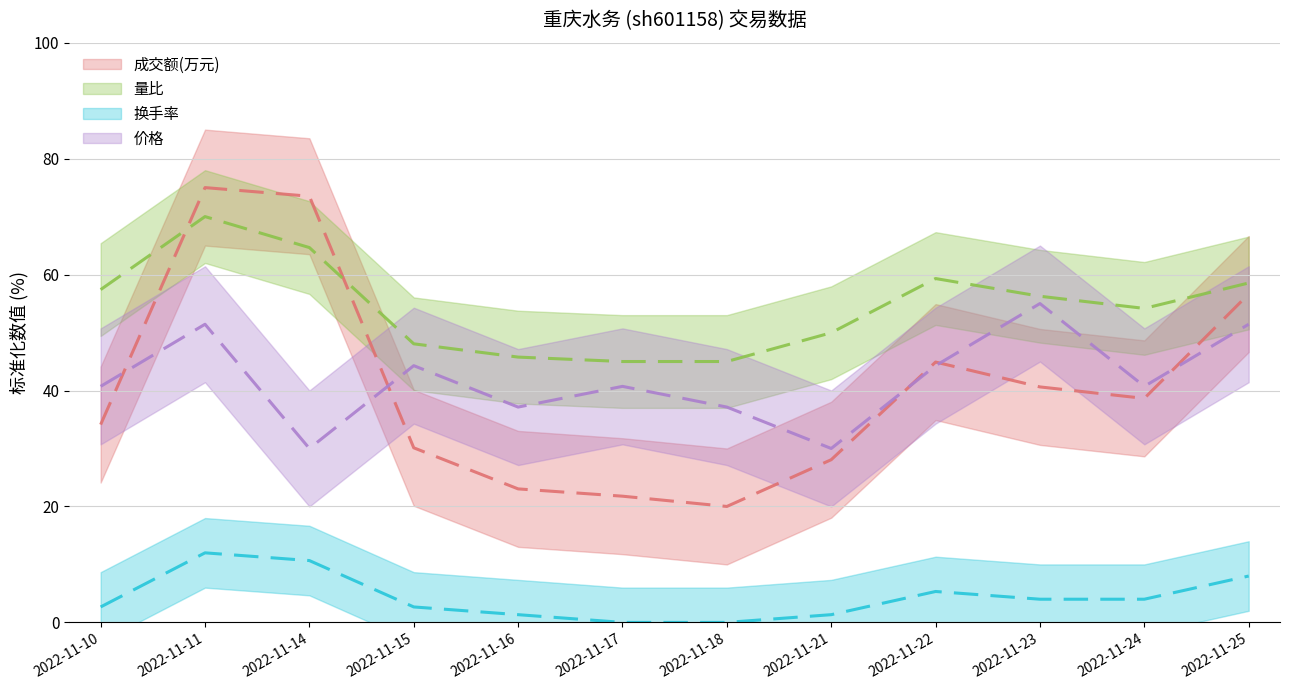

What is the total value across all series at 2022-11-15?

125.1